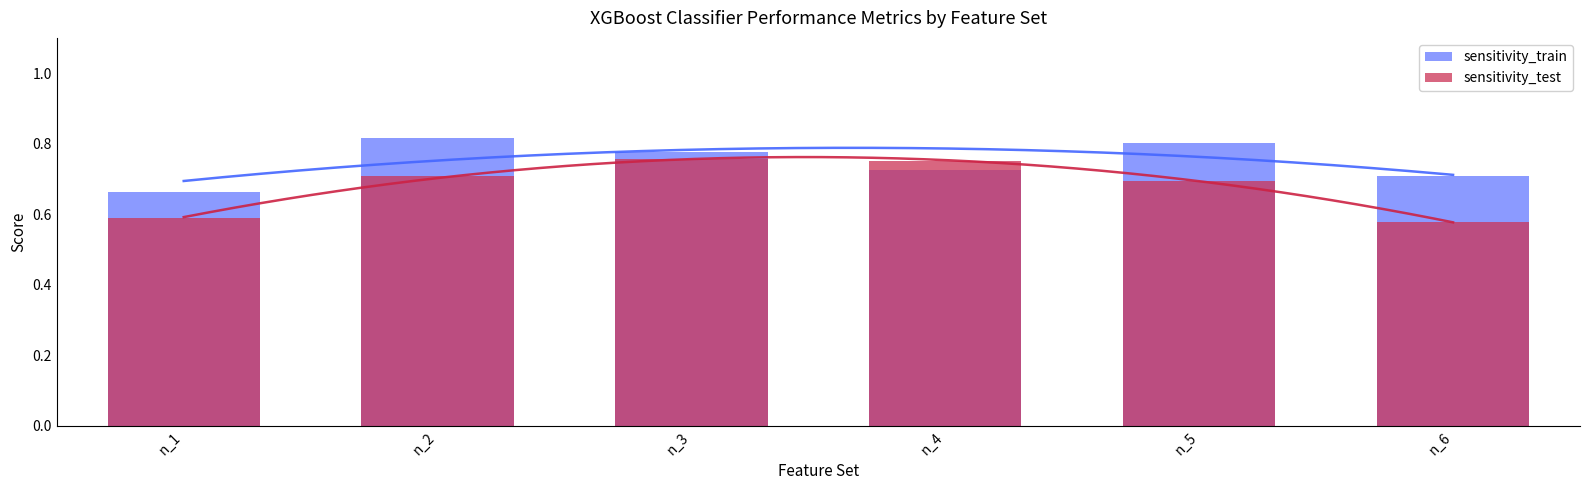

The value of sensitivity_test at n_4 is 0.3. True or false?

False